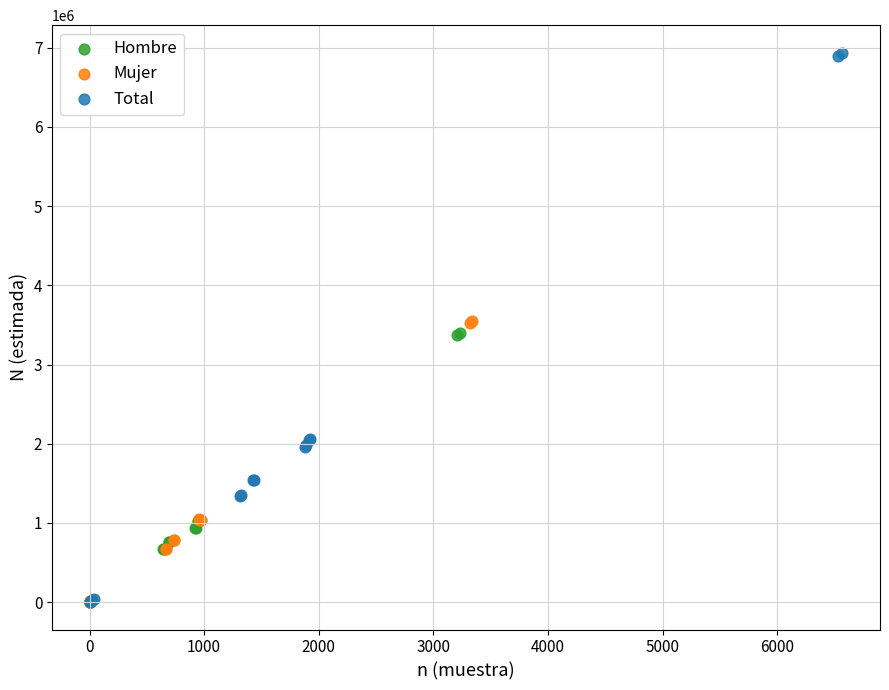

Which series reaches the maximum Y coordinate?

Total